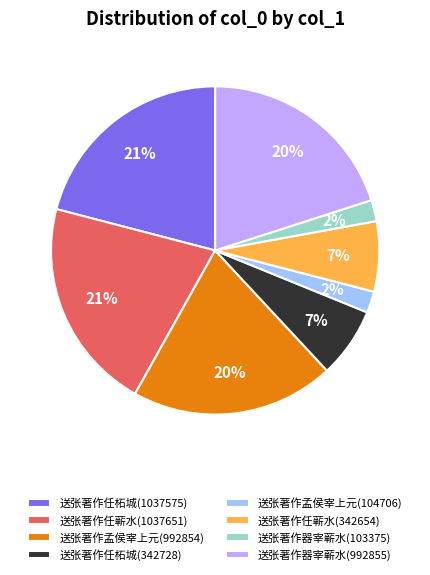

Is there a majority slice in this chart?

No